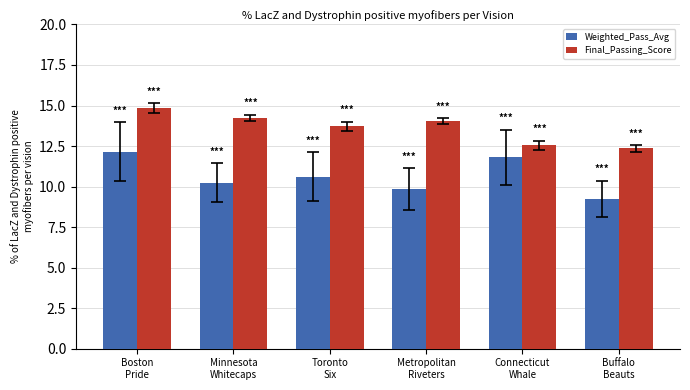

The value of Weighted_Pass_Avg at Minnesota
Whitecaps is 10.2. True or false?

True